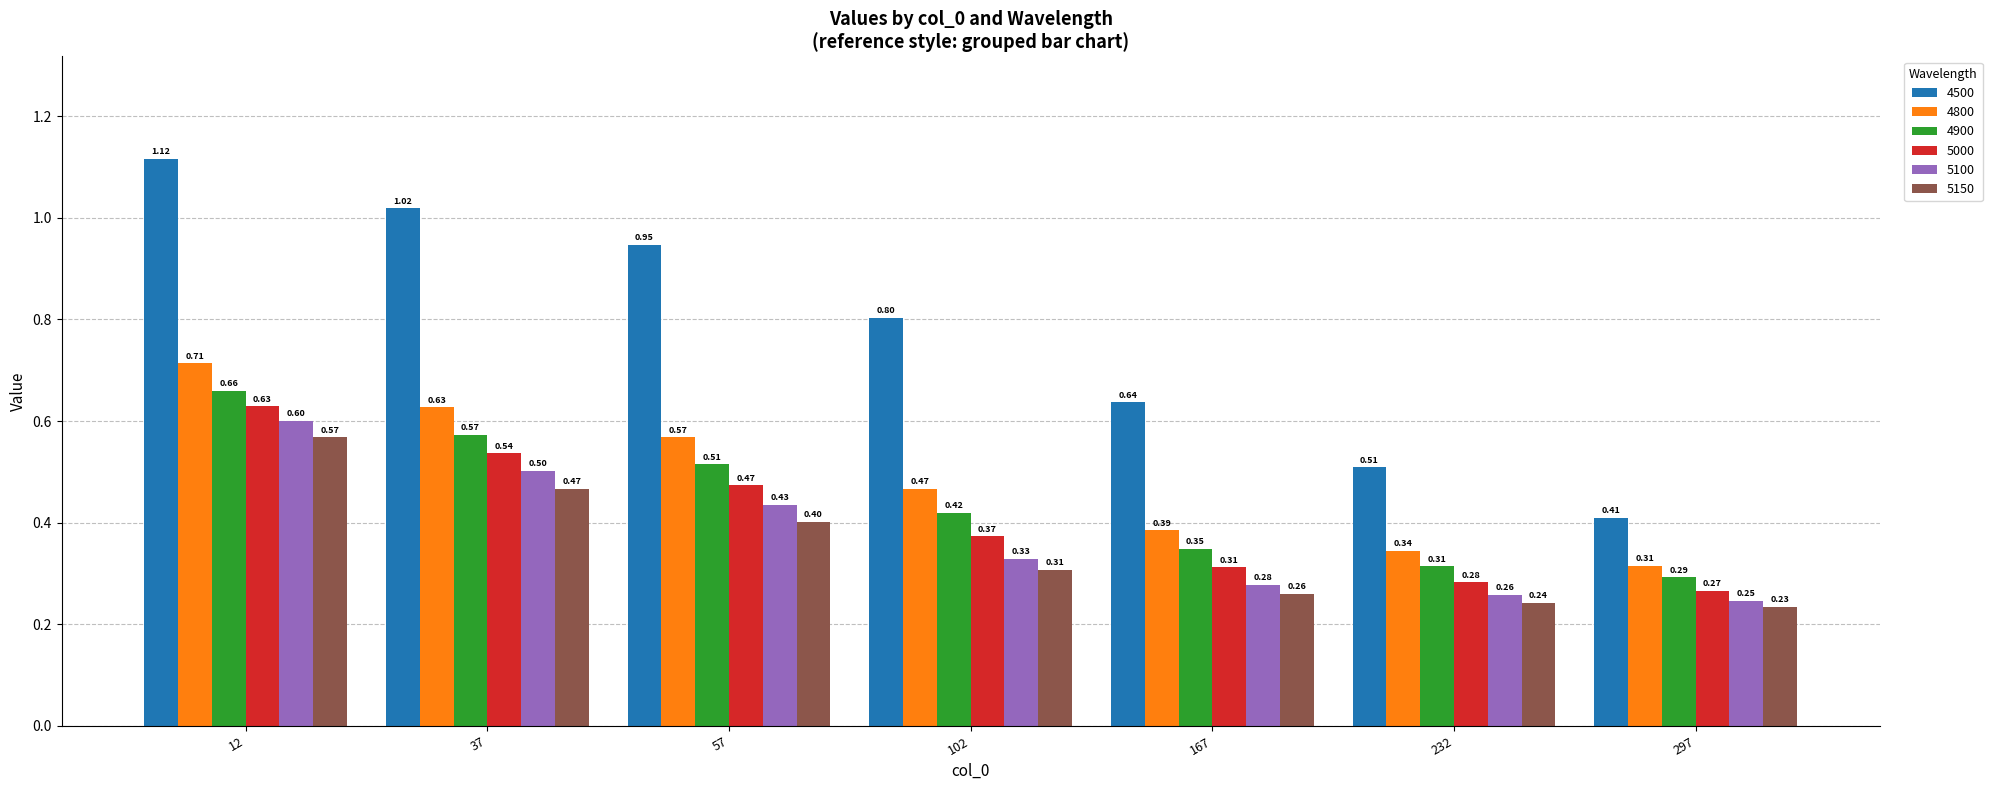

Which series has the largest range (max minus min)?

4500